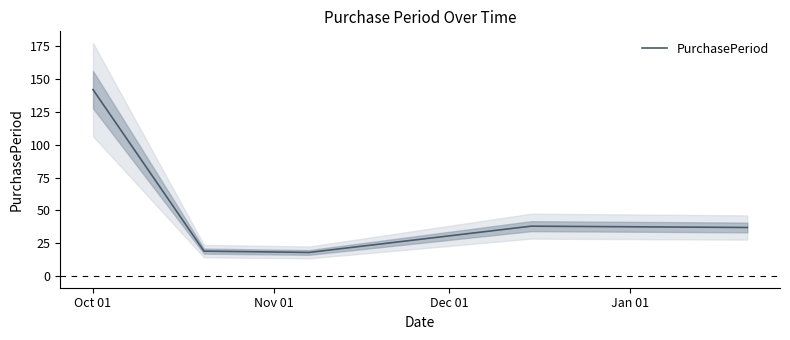

How many interior local peaks (higher than both neighbors) does the data have?

1